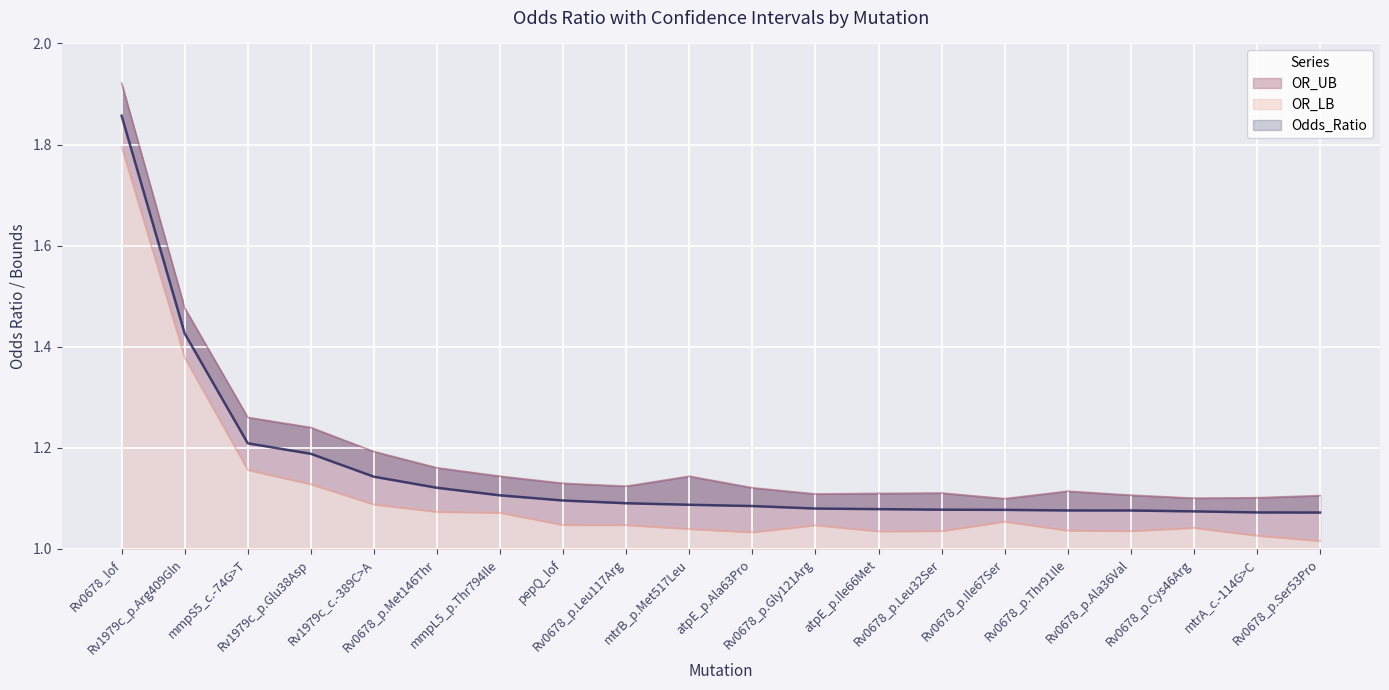

Reading right to left, extract all data points from this chart.

Odds_Ratio: 1.1	1.1	1.1	1.1	1.1	1.1	1.1	1.1	1.1	1.1	1.1	1.1	1.1	1.1	1.1	1.1	1.2	1.2	1.4	1.9
OR_UB: 1.1	1.1	1.1	1.1	1.1	1.1	1.1	1.1	1.1	1.1	1.1	1.1	1.1	1.1	1.2	1.2	1.2	1.3	1.5	1.9
OR_LB: 1.0	1.0	1.0	1.0	1.0	1.1	1.0	1.0	1.0	1.0	1.0	1.0	1.0	1.1	1.1	1.1	1.1	1.2	1.4	1.8